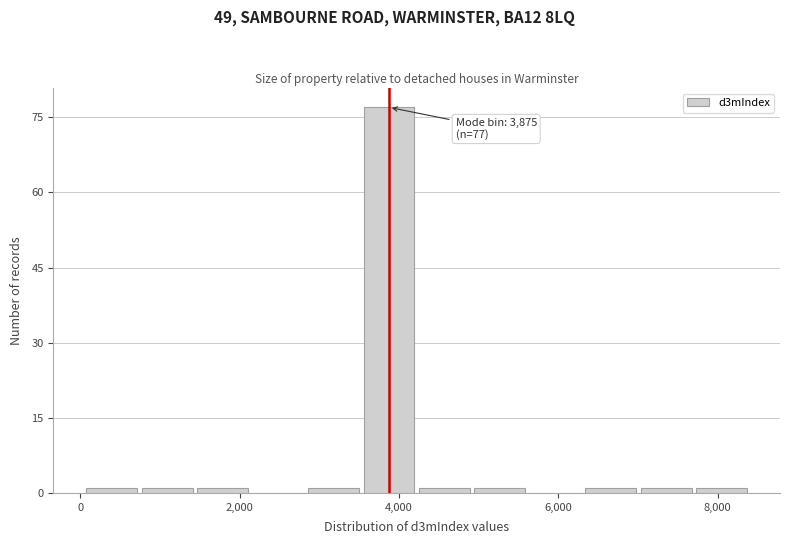

Around what value on the x-axis is the tallest bar? Give the approximate position of its centre, as read against the axis.

3800